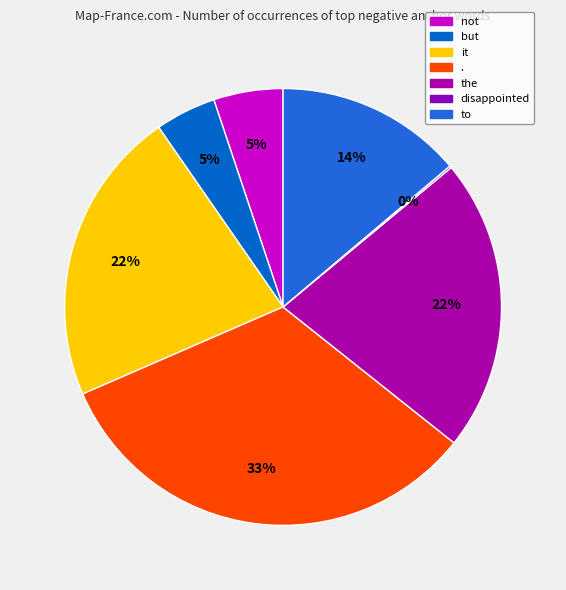

How many slices are in this pie chart?

7